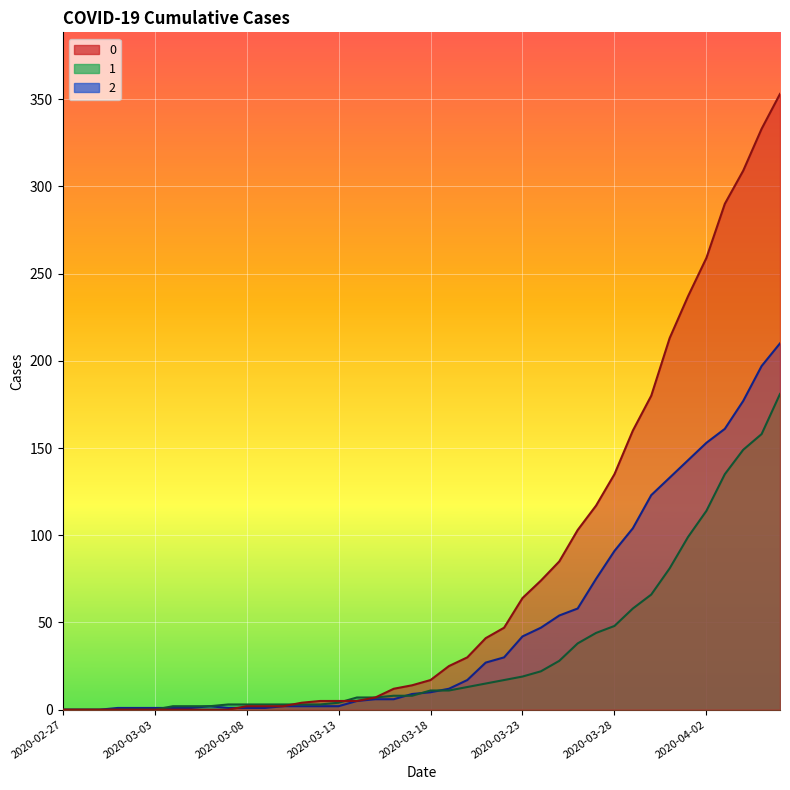

True or false: 1 has more than 1 points higher than both neighbors.

False